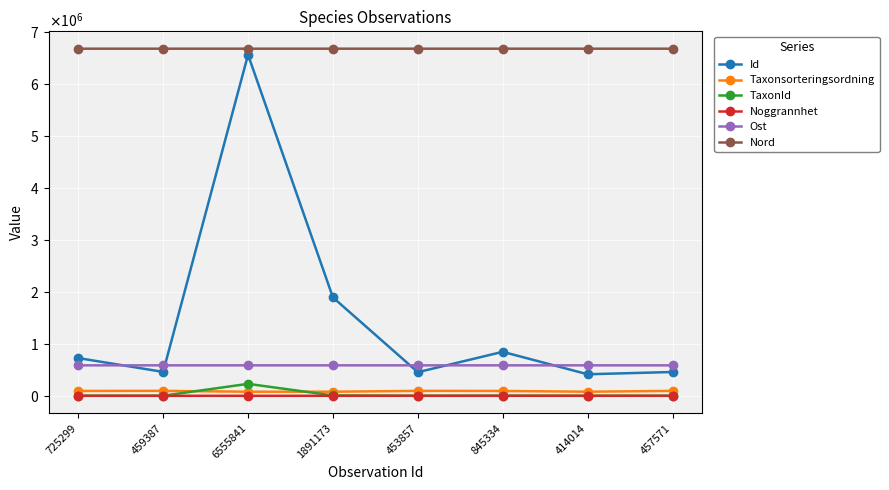

What is the sum of all Nord values?

53379133